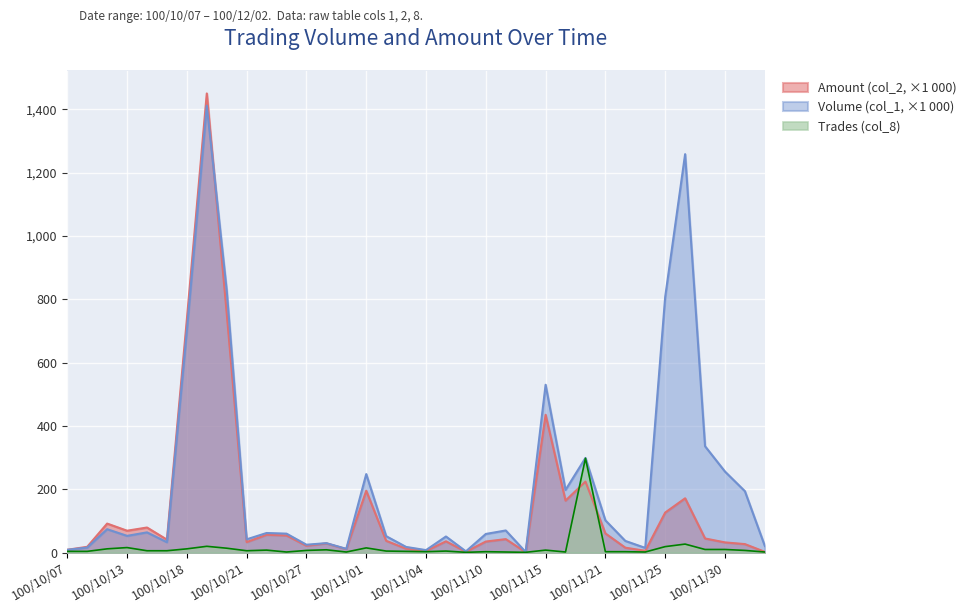

At which label does Trades (col_8) reach its minimum?

100/11/09